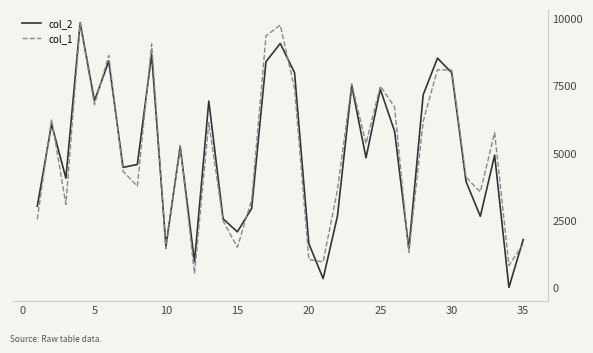

What is the lowest value of the col_2 series?

11